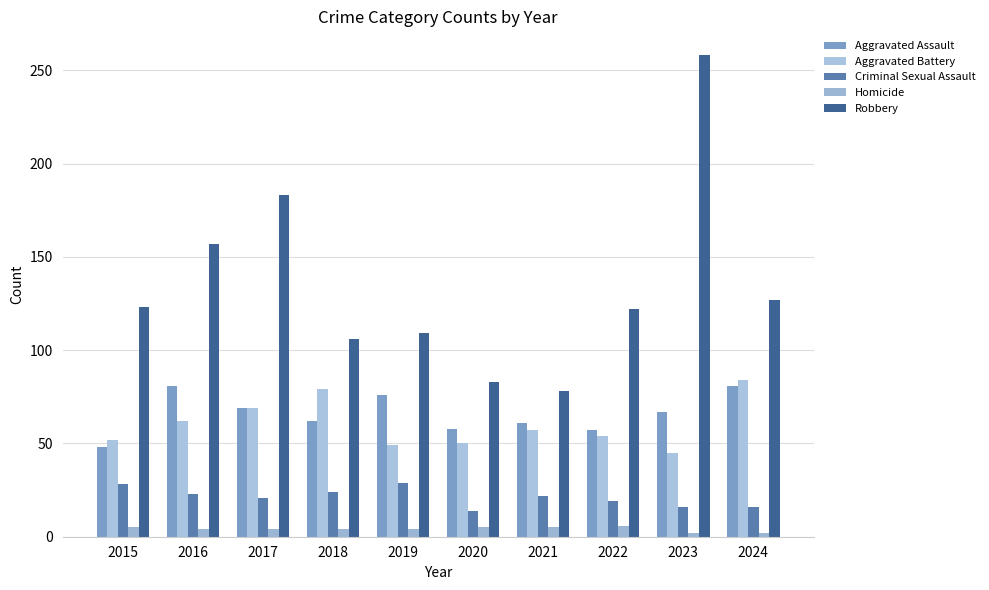

Which series has the widest spread of values?

Robbery